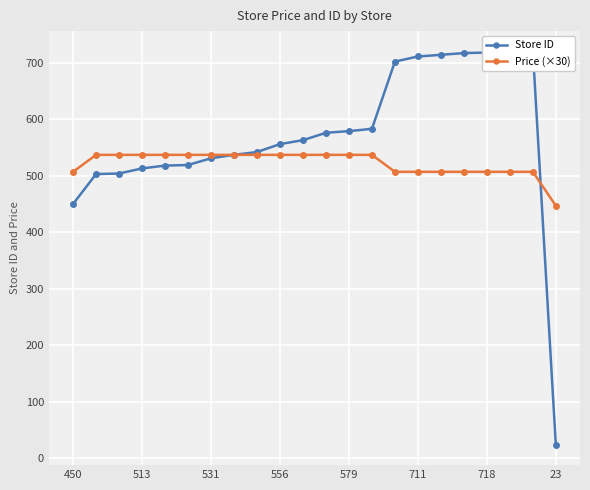

What is the minimum value for Price (×30)?

447.0